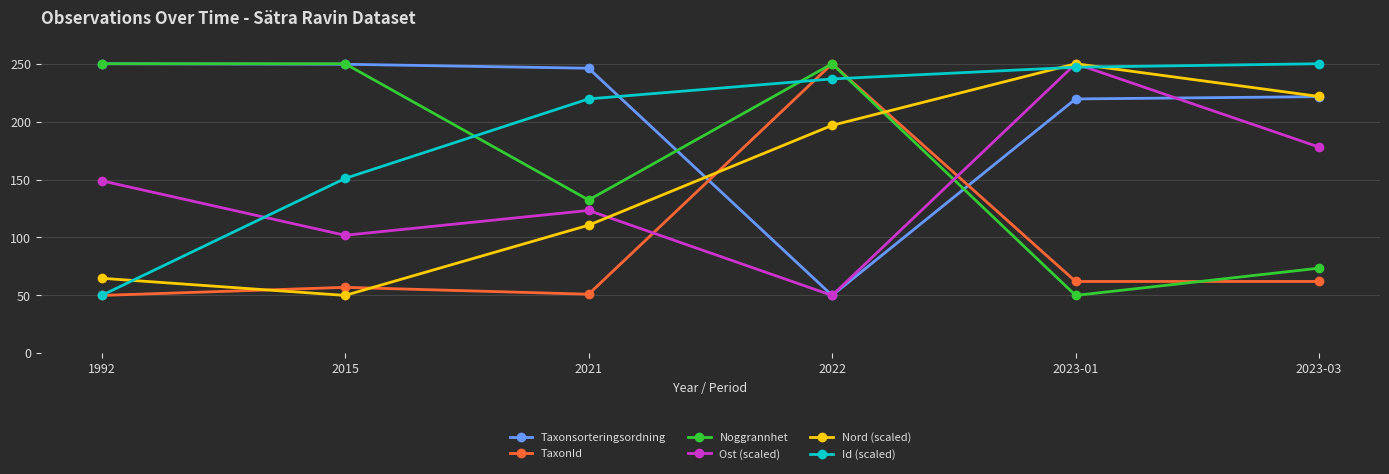

What is the difference between the highest and lowest values at 2021?

195.1